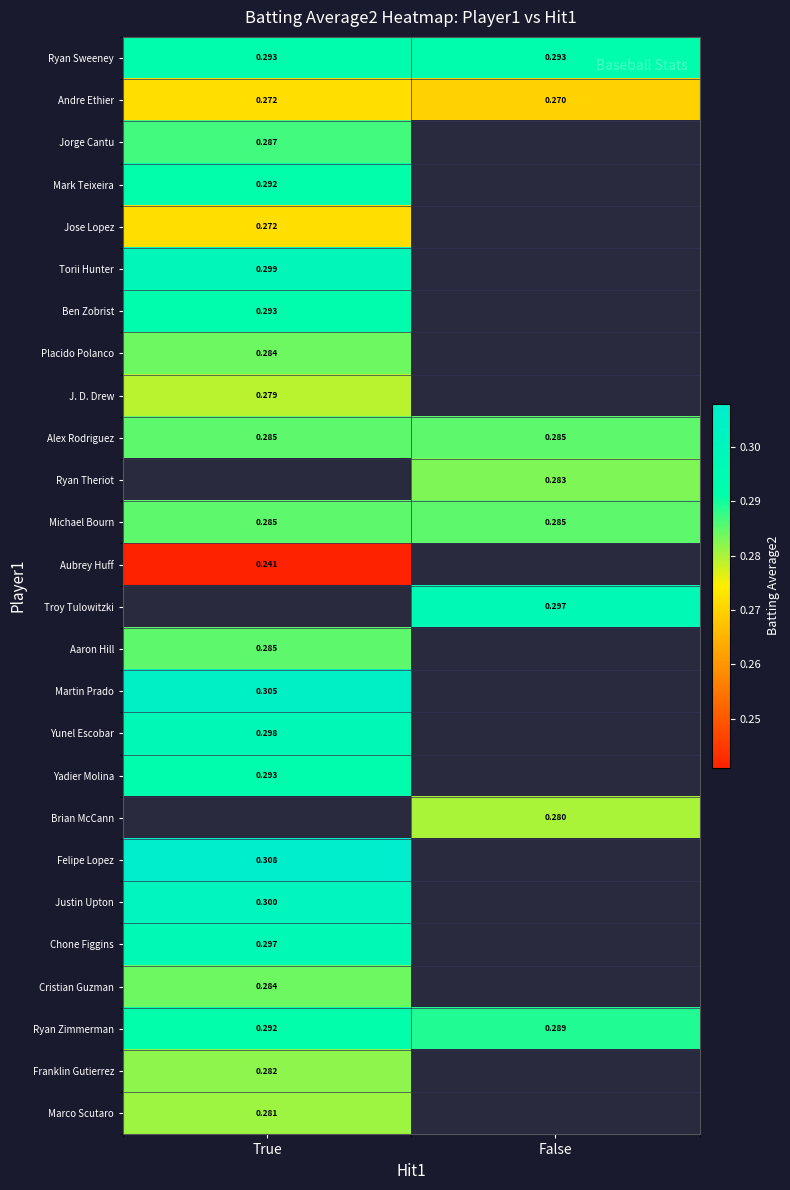

Which category has the lowest value in the Andre Ethier series?

False